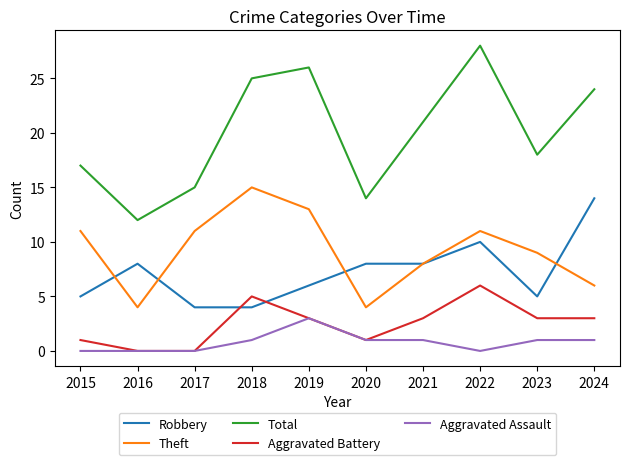

At which category is the sum across all series the highest?

2022